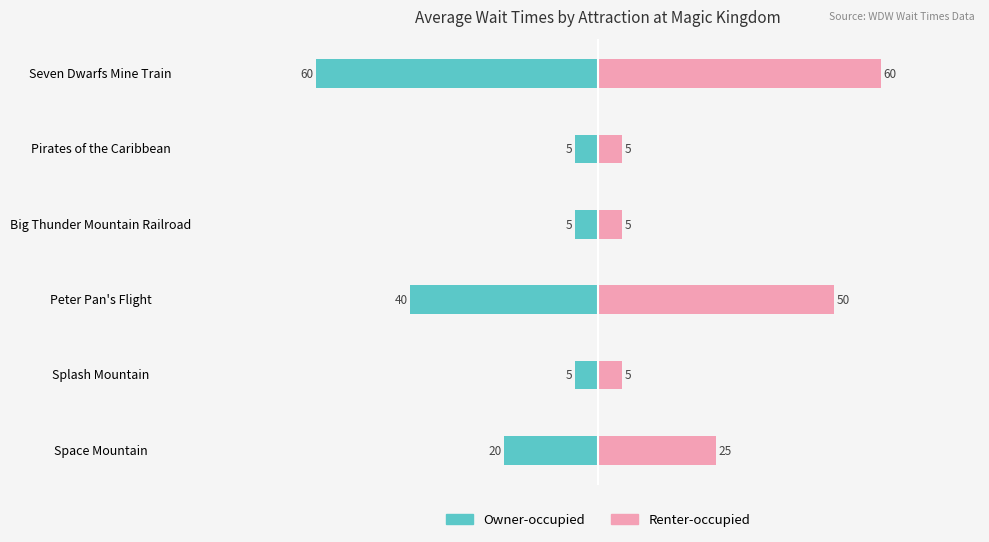

Are the bars horizontal?

Yes